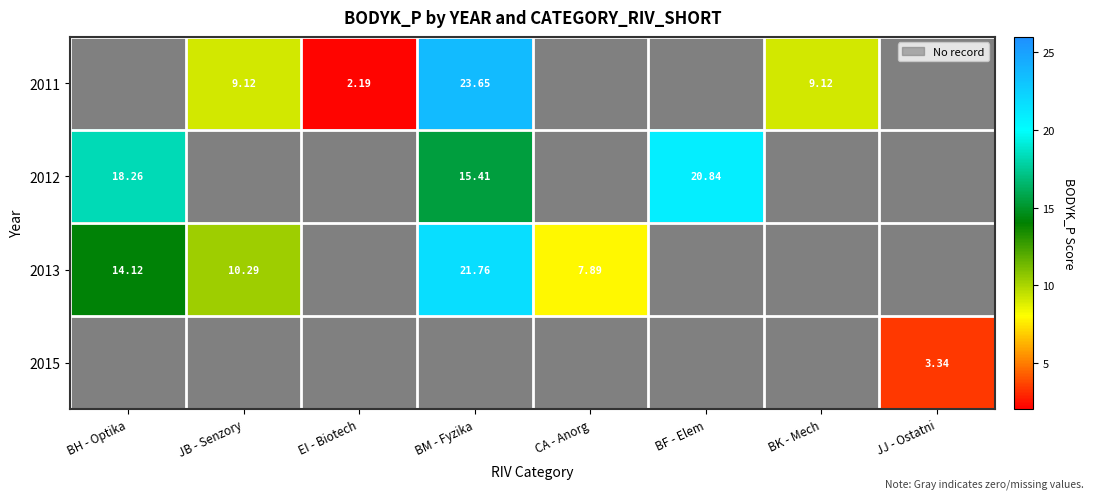

At which category is the sum across all series the highest?

BM - Fyzika